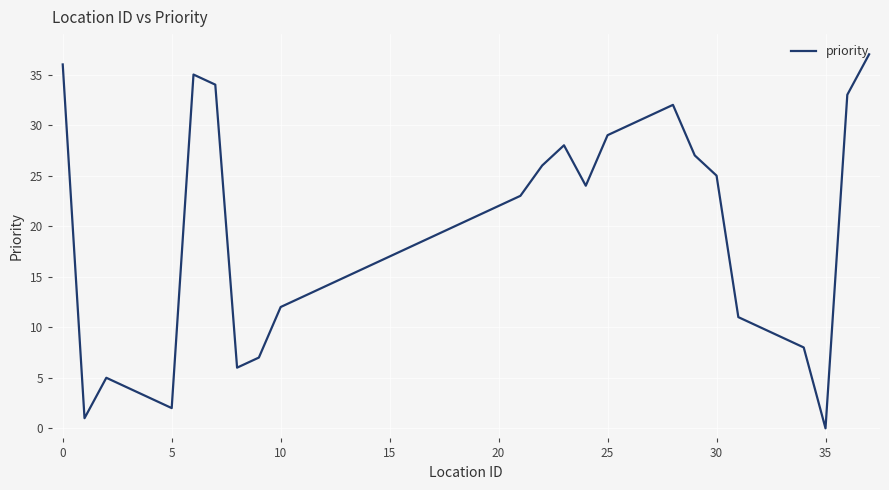

What is the difference between the maximum and minimum values?

37